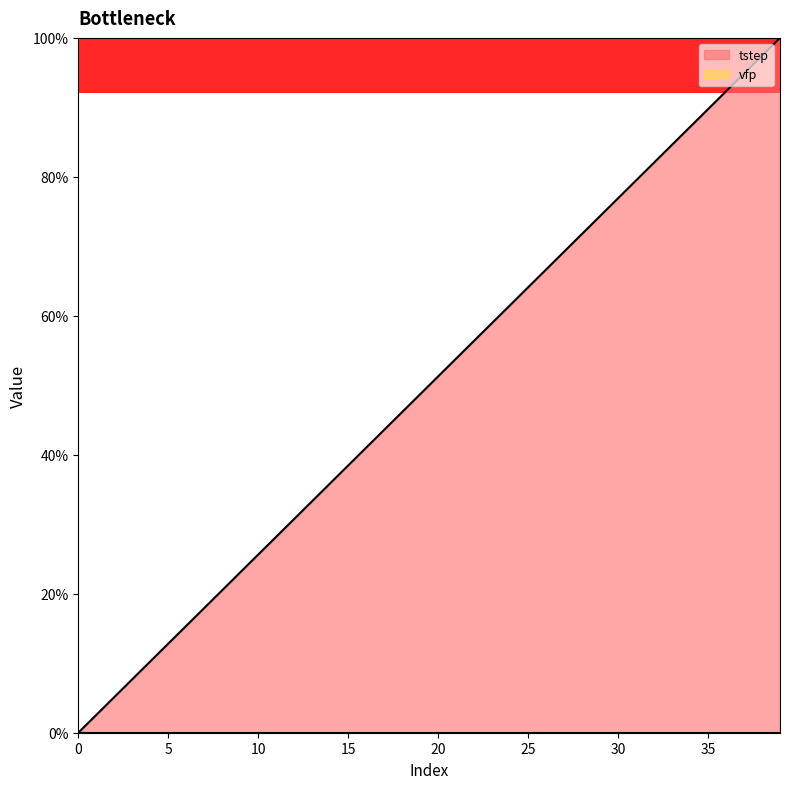

How many lines are shown in the chart?

2